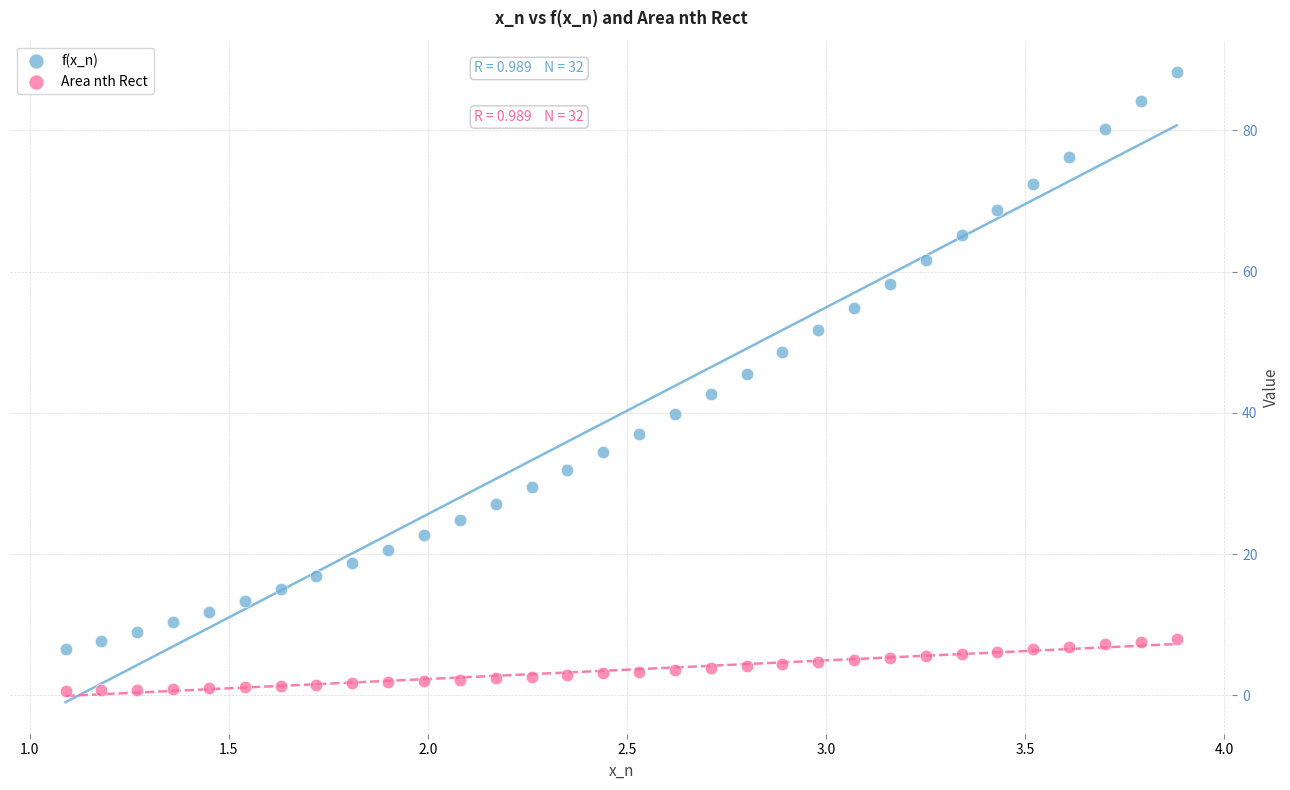

Which series has the widest spread of Y values?

f(x_n)